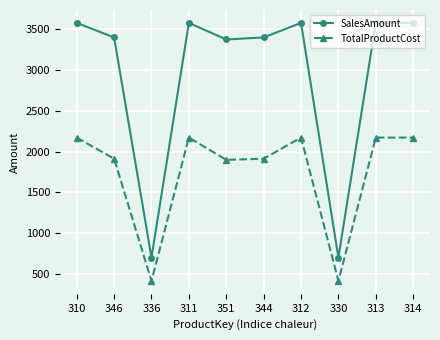

Reading left to right, list all the values displayed in this chart.

SalesAmount: 310=3578.3	346=3400.0	336=699.1	311=3578.3	351=3375.0	344=3400.0	312=3578.3	330=699.1	313=3578.3	314=3578.3
TotalProductCost: 310=2171.3	346=1912.2	336=413.1	311=2171.3	351=1898.1	344=1912.2	312=2171.3	330=413.1	313=2171.3	314=2171.3